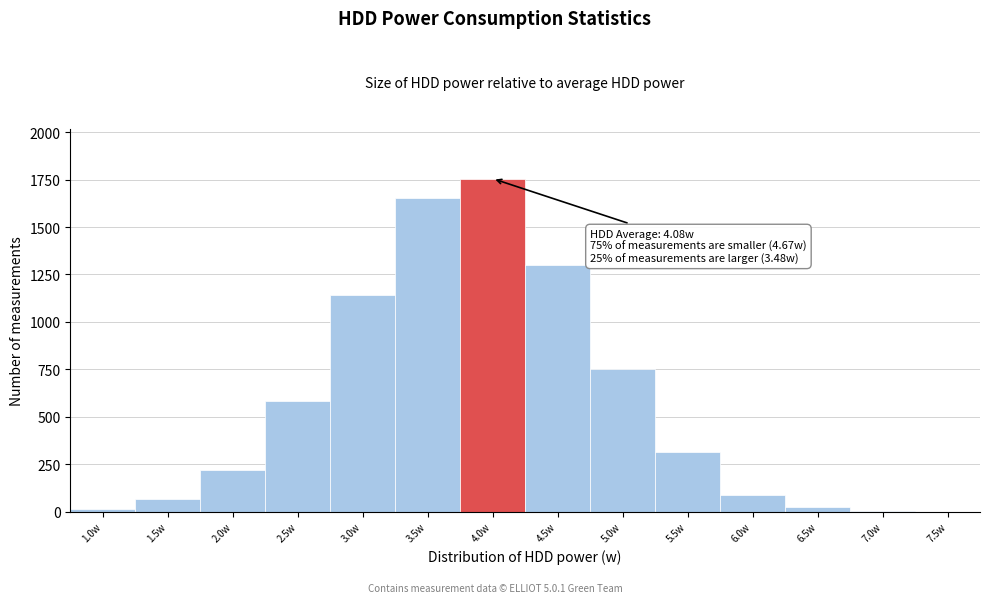

Where is the data nearest to the value 878?

5.0w